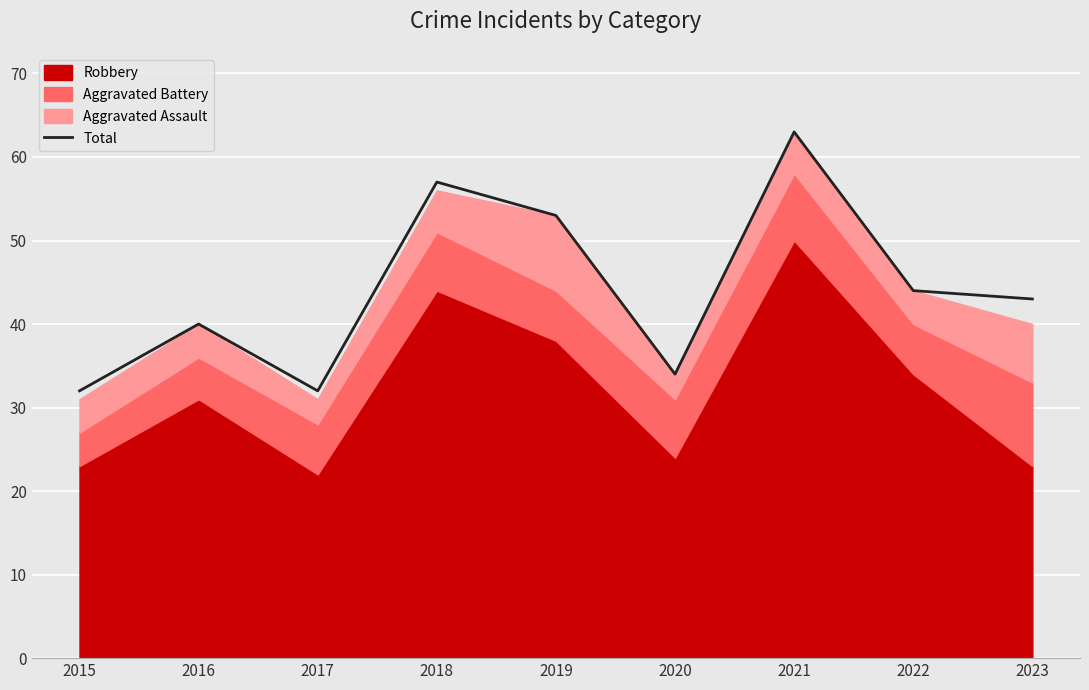

Approximately how many times larger is the value at 2023 compared to 2017?

1.3